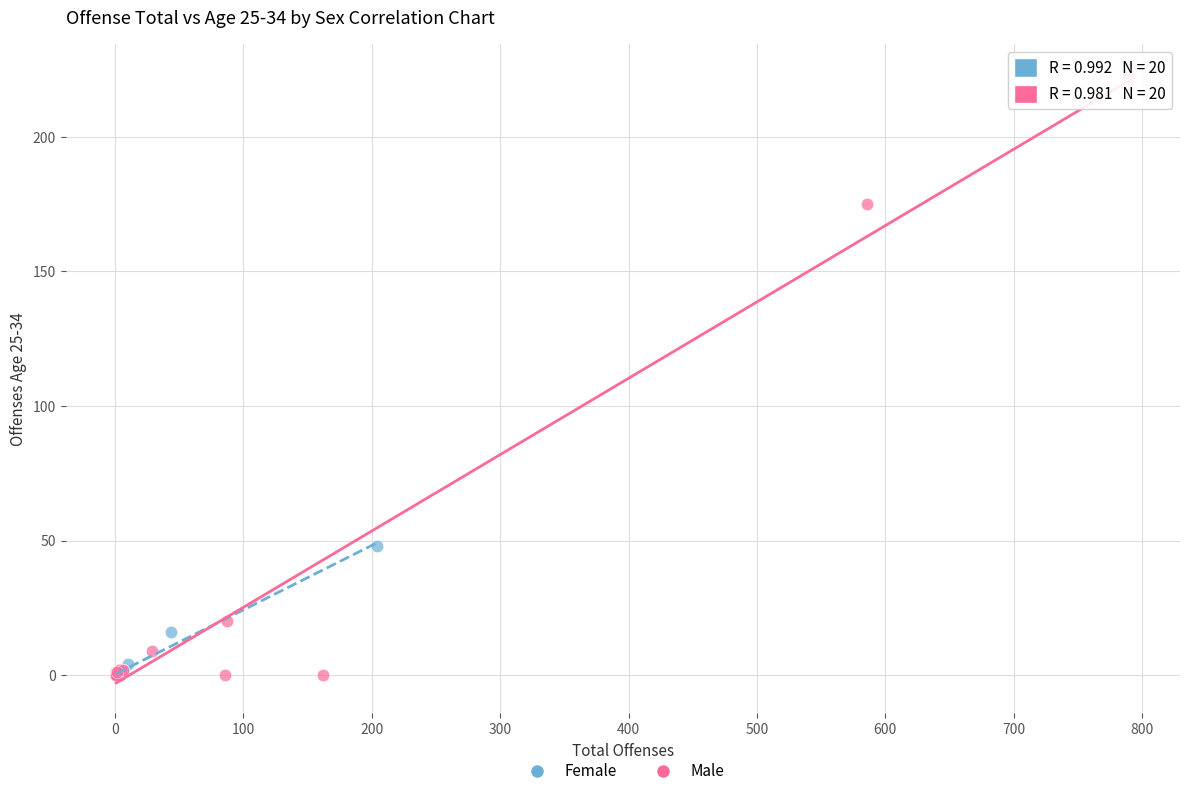

Which series contains the highest Y value?

Male